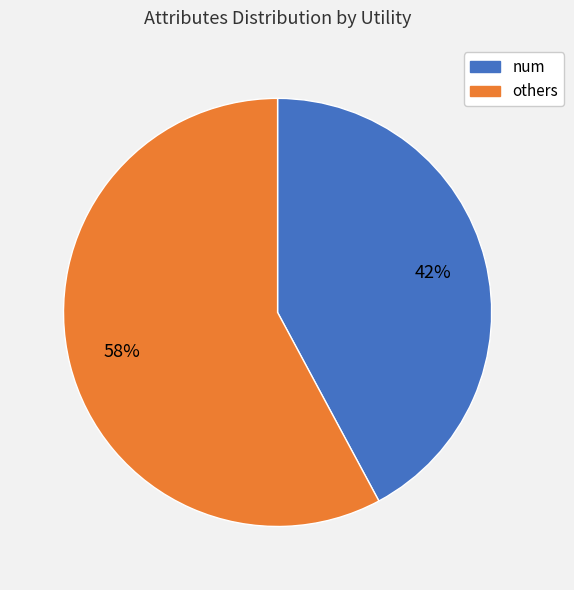

To the nearest percent, what is the difference between the largest and smallest slice percentages?

16%